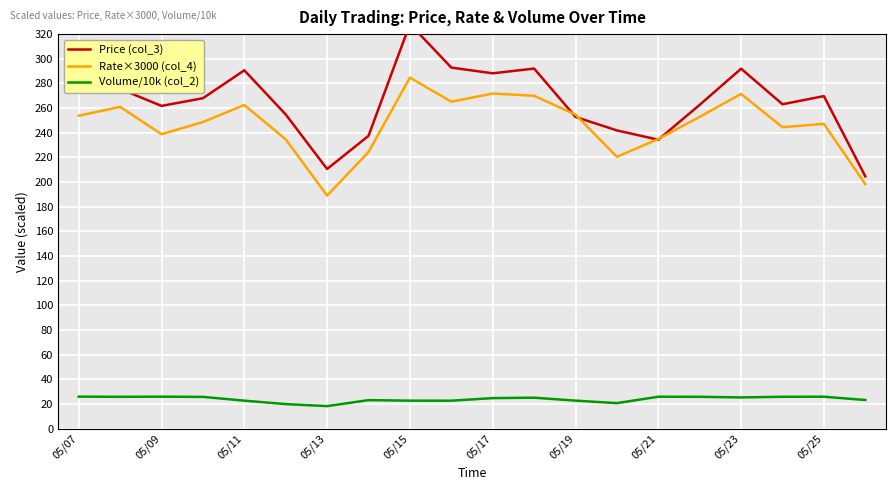

What is the lowest value of the Rate×3000 (col_4) series?

189.0